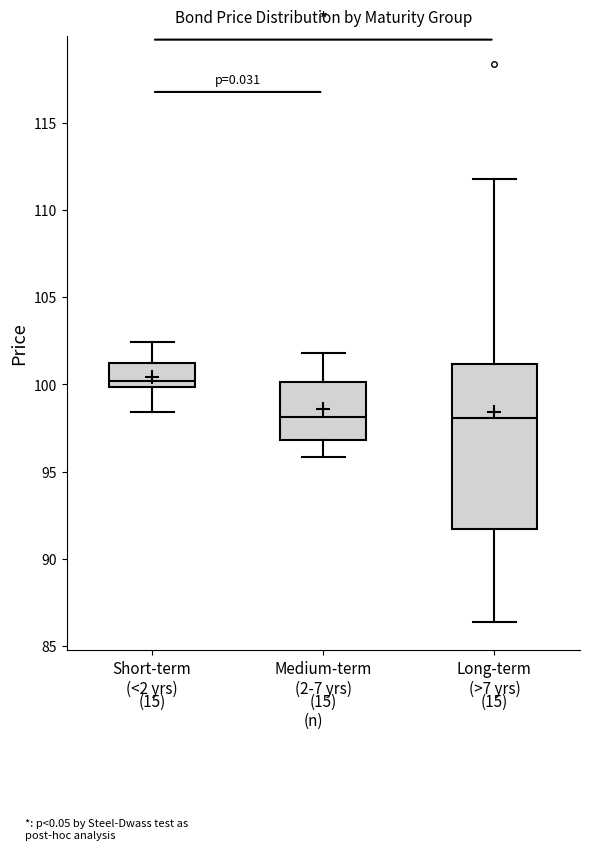

Reading left to right, transcribe this box plot: for each box, give where its median line is, the range the box spans, and where its two whiskers end, as read against the y-axis. The values are not printed on the chart, so give them approximately, as read against the axis.

Short-term (<2 yrs): median 100.0 (just above the box's lower edge), box 100.0 to 101.0, whiskers 98.5 to 102.5
Medium-term (2-7 yrs): median 98.0, box 97.0 to 100.0, whiskers 96.0 to 102.0
Long-term (>7 yrs): median 98.0, box 91.5 to 101.0, whiskers 86.5 to 112.0